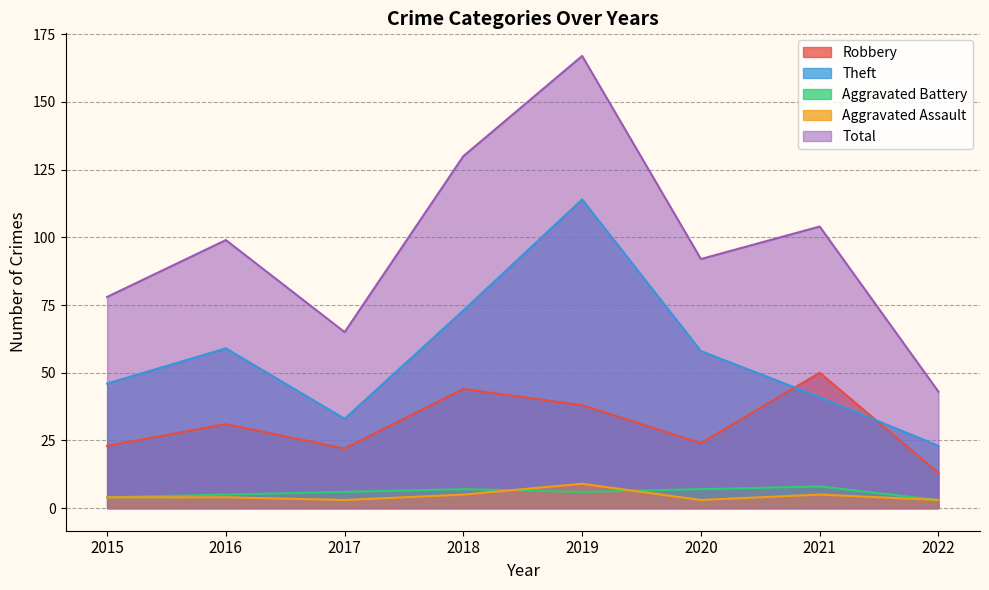

What is the sum of all Total values?

778